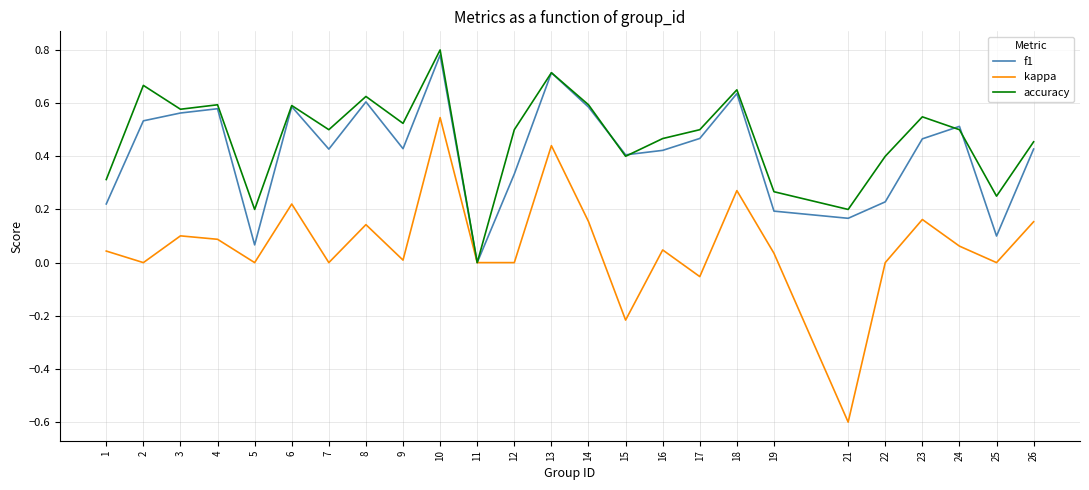

At which label is f1 closest to 0?

11